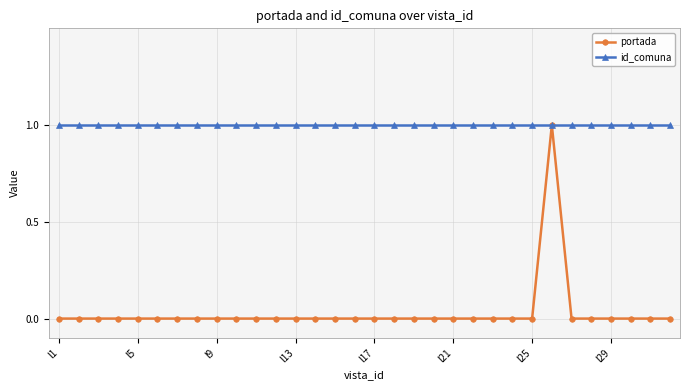

List the series in order of their overall mean, lowest first.

portada, id_comuna